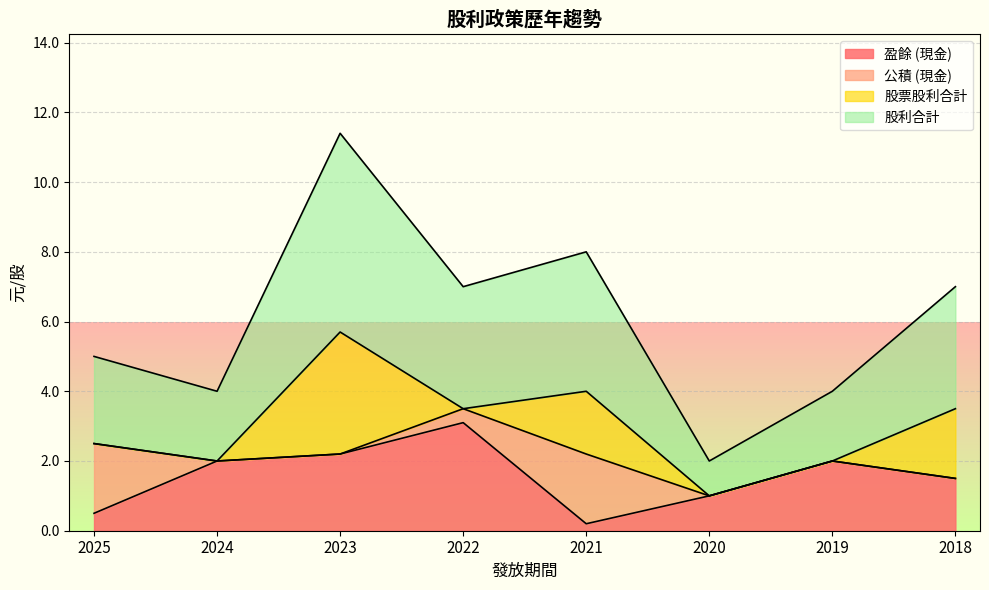

Where does the 盈餘 (現金) series first go above 2?

2023